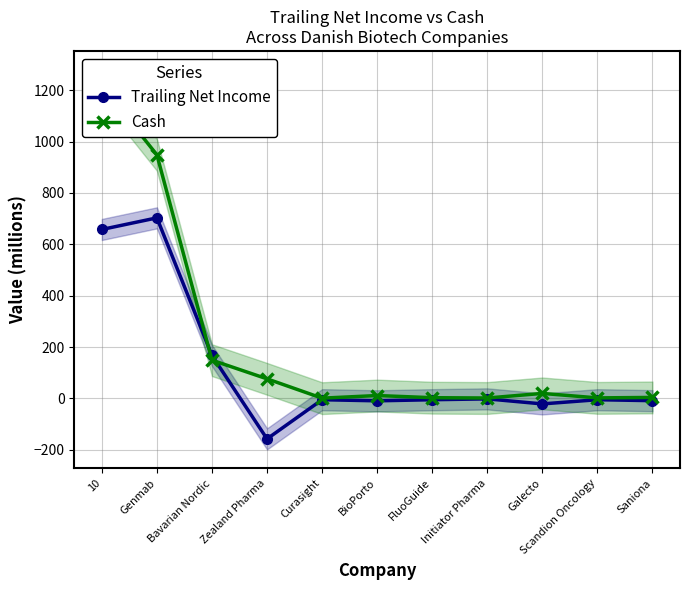

Rank the series by their maximum value, from lowest to highest.

Trailing Net Income, Cash